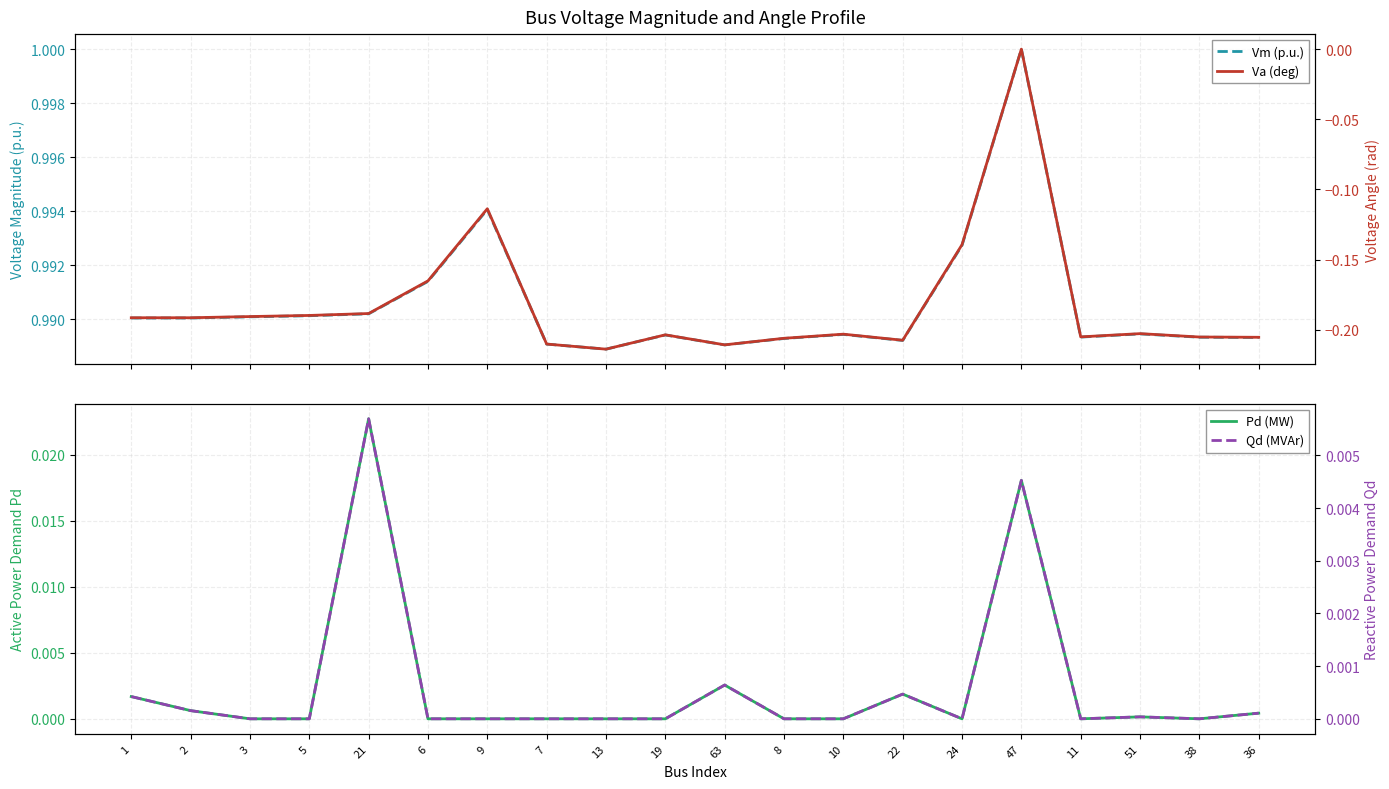

Which series has the largest total across all categories?

Vm (p.u.)